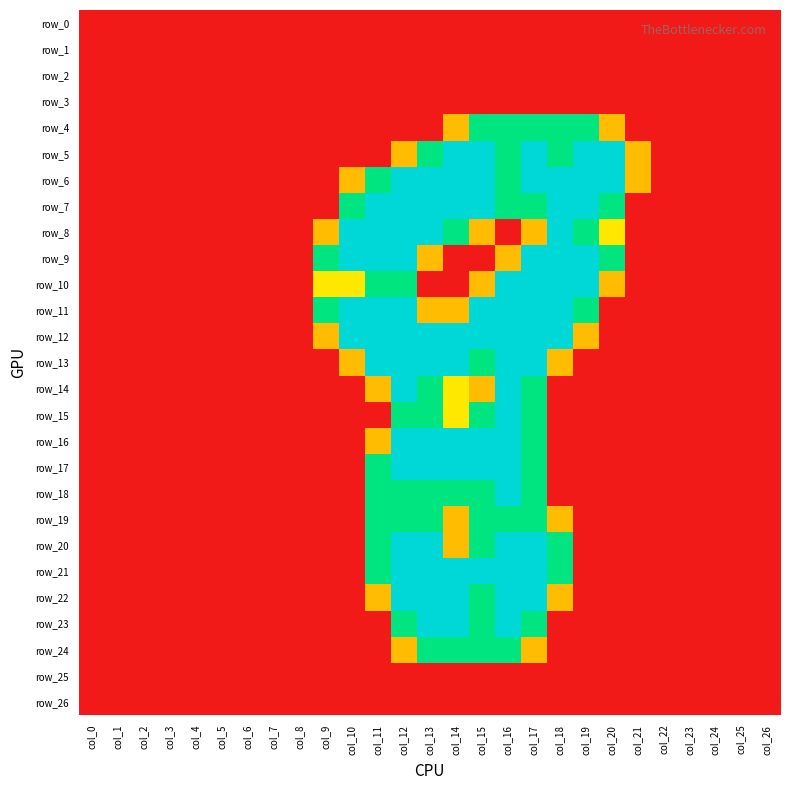

Reading left to right, list all the values displayed in this chart.

row_0: 0.0	0.0	0.0	0.0	0.0	0.0	0.0	0.0	0.0	0.0	0.0	0.0	0.0	0.0	0.0	0.0	0.0	0.0	0.0	0.0	0.0	0.0	0.0	0.0	0.0	0.0	0.0
row_1: 0.0	0.0	0.0	0.0	0.0	0.0	0.0	0.0	0.0	0.0	0.0	0.0	0.0	0.0	0.0	0.0	0.0	0.0	0.0	0.0	0.0	0.0	0.0	0.0	0.0	0.0	0.0
row_2: 0.0	0.0	0.0	0.0	0.0	0.0	0.0	0.0	0.0	0.0	0.0	0.0	0.0	0.0	0.0	0.0	0.0	0.0	0.0	0.0	0.0	0.0	0.0	0.0	0.0	0.0	0.0
row_3: 0.0	0.0	0.0	0.0	0.0	0.0	0.0	0.0	0.0	0.0	0.0	0.0	0.0	0.0	0.0	0.0	0.0	0.0	0.0	0.0	0.0	0.0	0.0	0.0	0.0	0.0	0.0
row_4: 0.0	0.0	0.0	0.0	0.0	0.0	0.0	0.0	0.0	0.0	0.0	0.0	0.0	0.0	0.8	1.5	1.5	1.5	1.5	1.5	0.8	0.0	0.0	0.0	0.0	0.0	0.0
row_5: 0.0	0.0	0.0	0.0	0.0	0.0	0.0	0.0	0.0	0.0	0.0	0.0	0.8	1.5	2.0	2.0	1.5	2.0	1.5	2.0	2.0	0.8	0.0	0.0	0.0	0.0	0.0
row_6: 0.0	0.0	0.0	0.0	0.0	0.0	0.0	0.0	0.0	0.0	0.8	1.5	2.0	2.0	2.0	2.0	1.5	2.0	2.0	2.0	2.0	0.8	0.0	0.0	0.0	0.0	0.0
row_7: 0.0	0.0	0.0	0.0	0.0	0.0	0.0	0.0	0.0	0.0	1.5	2.0	2.0	2.0	2.0	2.0	1.5	1.5	2.0	2.0	1.5	0.0	0.0	0.0	0.0	0.0	0.0
row_8: 0.0	0.0	0.0	0.0	0.0	0.0	0.0	0.0	0.0	0.8	2.0	2.0	2.0	2.0	1.5	0.8	0.0	0.8	2.0	1.5	1.0	0.0	0.0	0.0	0.0	0.0	0.0
row_9: 0.0	0.0	0.0	0.0	0.0	0.0	0.0	0.0	0.0	1.5	2.0	2.0	2.0	0.8	0.0	0.0	0.8	2.0	2.0	2.0	1.5	0.0	0.0	0.0	0.0	0.0	0.0
row_10: 0.0	0.0	0.0	0.0	0.0	0.0	0.0	0.0	0.0	1.0	1.0	1.5	1.5	0.0	0.0	0.8	2.0	2.0	2.0	2.0	0.8	0.0	0.0	0.0	0.0	0.0	0.0
row_11: 0.0	0.0	0.0	0.0	0.0	0.0	0.0	0.0	0.0	1.5	2.0	2.0	2.0	0.8	0.8	2.0	2.0	2.0	2.0	1.5	0.0	0.0	0.0	0.0	0.0	0.0	0.0
row_12: 0.0	0.0	0.0	0.0	0.0	0.0	0.0	0.0	0.0	0.8	2.0	2.0	2.0	2.0	2.0	2.0	2.0	2.0	2.0	0.8	0.0	0.0	0.0	0.0	0.0	0.0	0.0
row_13: 0.0	0.0	0.0	0.0	0.0	0.0	0.0	0.0	0.0	0.0	0.8	2.0	2.0	2.0	2.0	1.5	2.0	2.0	0.8	0.0	0.0	0.0	0.0	0.0	0.0	0.0	0.0
row_14: 0.0	0.0	0.0	0.0	0.0	0.0	0.0	0.0	0.0	0.0	0.0	0.8	2.0	1.5	1.0	0.8	2.0	1.5	0.0	0.0	0.0	0.0	0.0	0.0	0.0	0.0	0.0
row_15: 0.0	0.0	0.0	0.0	0.0	0.0	0.0	0.0	0.0	0.0	0.0	0.0	1.5	1.5	1.0	1.5	2.0	1.5	0.0	0.0	0.0	0.0	0.0	0.0	0.0	0.0	0.0
row_16: 0.0	0.0	0.0	0.0	0.0	0.0	0.0	0.0	0.0	0.0	0.0	0.8	2.0	2.0	2.0	2.0	2.0	1.5	0.0	0.0	0.0	0.0	0.0	0.0	0.0	0.0	0.0
row_17: 0.0	0.0	0.0	0.0	0.0	0.0	0.0	0.0	0.0	0.0	0.0	1.5	2.0	2.0	2.0	2.0	2.0	1.5	0.0	0.0	0.0	0.0	0.0	0.0	0.0	0.0	0.0
row_18: 0.0	0.0	0.0	0.0	0.0	0.0	0.0	0.0	0.0	0.0	0.0	1.5	1.5	1.5	1.5	1.5	2.0	1.5	0.0	0.0	0.0	0.0	0.0	0.0	0.0	0.0	0.0
row_19: 0.0	0.0	0.0	0.0	0.0	0.0	0.0	0.0	0.0	0.0	0.0	1.5	1.5	1.5	0.8	1.5	1.5	1.5	0.8	0.0	0.0	0.0	0.0	0.0	0.0	0.0	0.0
row_20: 0.0	0.0	0.0	0.0	0.0	0.0	0.0	0.0	0.0	0.0	0.0	1.5	2.0	2.0	0.8	1.5	2.0	2.0	1.5	0.0	0.0	0.0	0.0	0.0	0.0	0.0	0.0
row_21: 0.0	0.0	0.0	0.0	0.0	0.0	0.0	0.0	0.0	0.0	0.0	1.5	2.0	2.0	2.0	2.0	2.0	2.0	1.5	0.0	0.0	0.0	0.0	0.0	0.0	0.0	0.0
row_22: 0.0	0.0	0.0	0.0	0.0	0.0	0.0	0.0	0.0	0.0	0.0	0.8	2.0	2.0	2.0	1.5	2.0	2.0	0.8	0.0	0.0	0.0	0.0	0.0	0.0	0.0	0.0
row_23: 0.0	0.0	0.0	0.0	0.0	0.0	0.0	0.0	0.0	0.0	0.0	0.0	1.5	2.0	2.0	1.5	2.0	1.5	0.0	0.0	0.0	0.0	0.0	0.0	0.0	0.0	0.0
row_24: 0.0	0.0	0.0	0.0	0.0	0.0	0.0	0.0	0.0	0.0	0.0	0.0	0.8	1.5	1.5	1.5	1.5	0.8	0.0	0.0	0.0	0.0	0.0	0.0	0.0	0.0	0.0
row_25: 0.0	0.0	0.0	0.0	0.0	0.0	0.0	0.0	0.0	0.0	0.0	0.0	0.0	0.0	0.0	0.0	0.0	0.0	0.0	0.0	0.0	0.0	0.0	0.0	0.0	0.0	0.0
row_26: 0.0	0.0	0.0	0.0	0.0	0.0	0.0	0.0	0.0	0.0	0.0	0.0	0.0	0.0	0.0	0.0	0.0	0.0	0.0	0.0	0.0	0.0	0.0	0.0	0.0	0.0	0.0